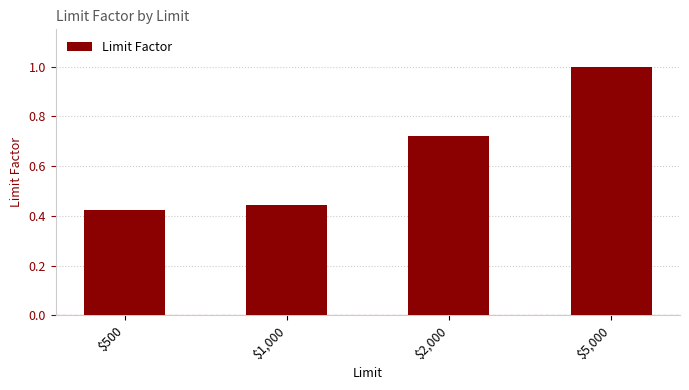

What is the label of the 1st bar from the right?

$5,000